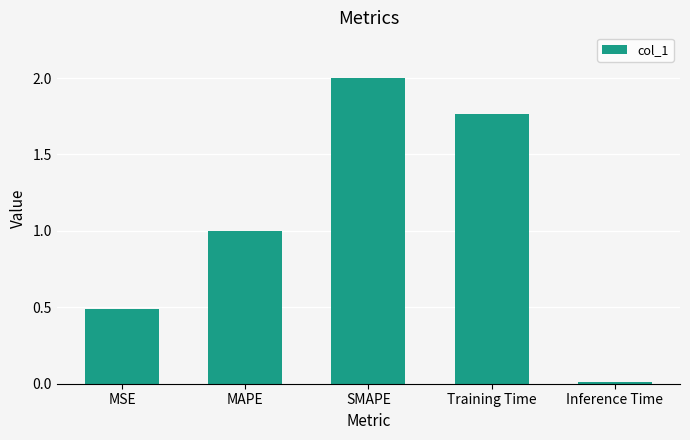

What is the sum of all values?

5.3